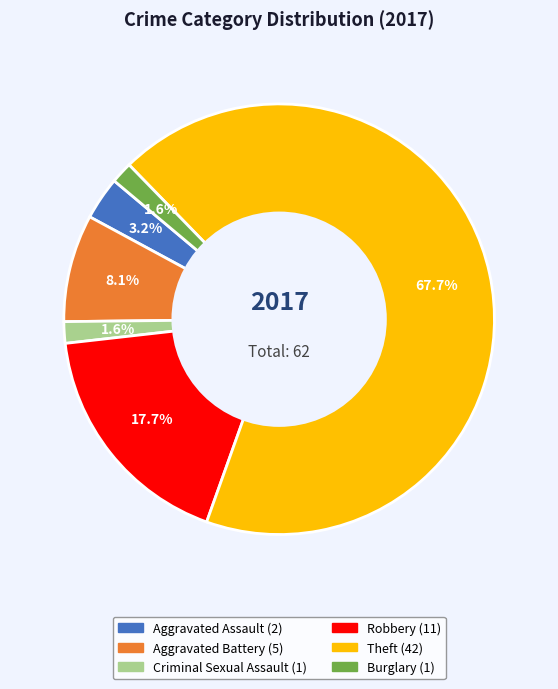

Does any single category account for the majority?

Yes